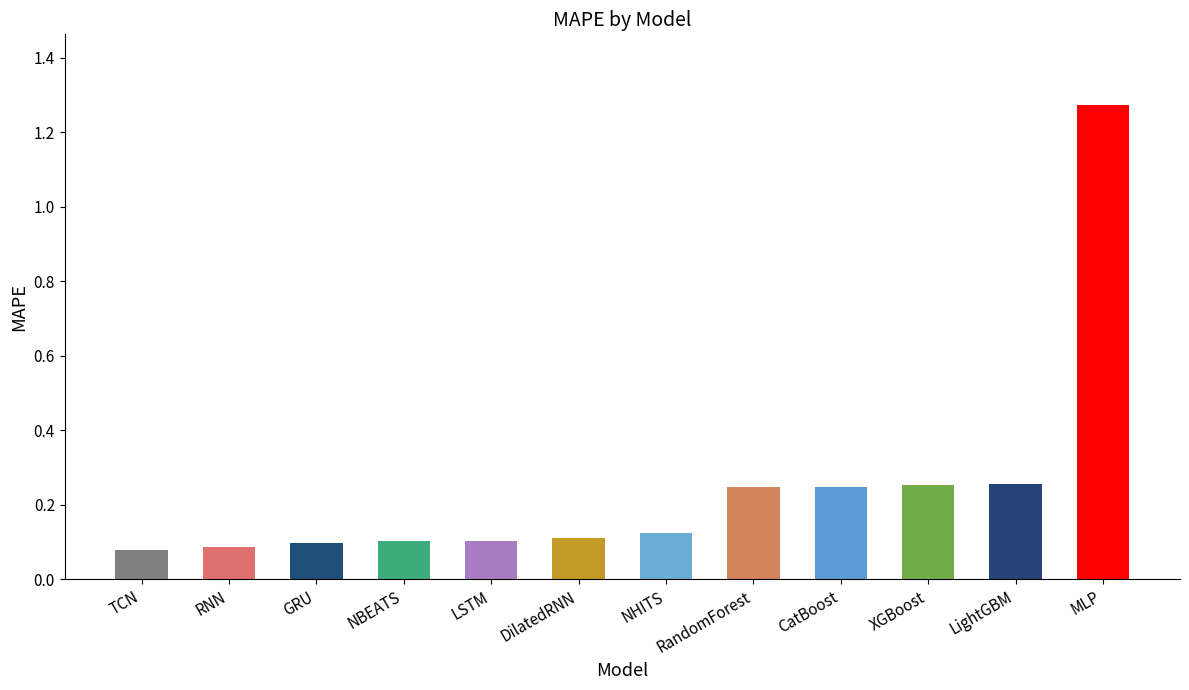

How many bars are there in total?

12